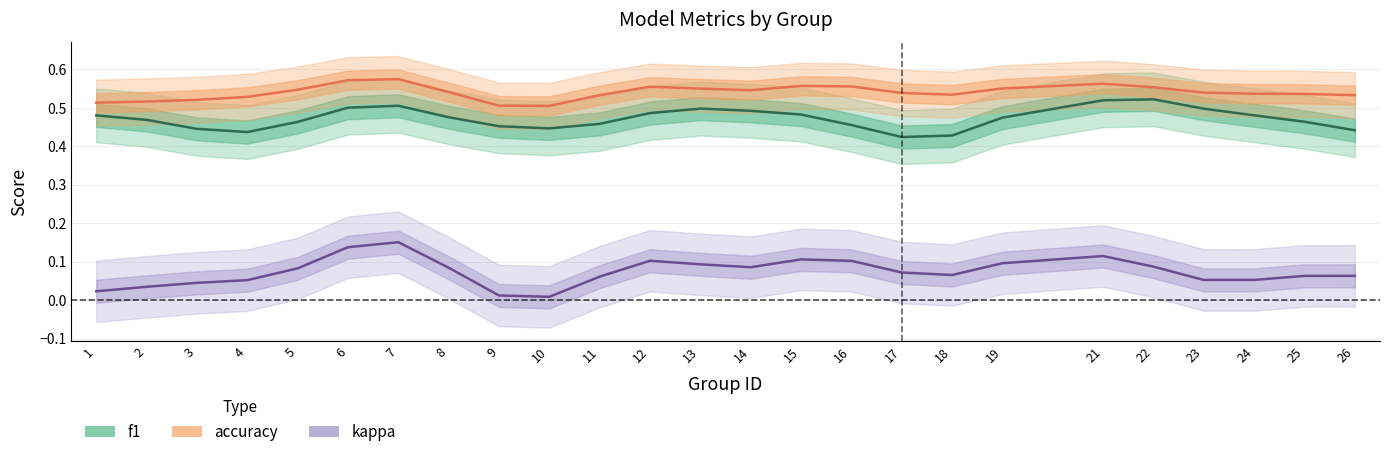

Reading left to right, extract all data points from this chart.

f1: 1=0.5	2=0.5	3=0.4	4=0.4	5=0.5	6=0.5	7=0.5	8=0.5	9=0.5	10=0.4	11=0.5	12=0.5	13=0.5	14=0.5	15=0.5	16=0.5	17=0.4	18=0.4	19=0.5	21=0.5	22=0.5	23=0.5	24=0.5	25=0.5	26=0.4
accuracy: 1=0.5	2=0.5	3=0.5	4=0.5	5=0.5	6=0.6	7=0.6	8=0.5	9=0.5	10=0.5	11=0.5	12=0.6	13=0.6	14=0.5	15=0.6	16=0.6	17=0.5	18=0.5	19=0.6	21=0.6	22=0.6	23=0.5	24=0.5	25=0.5	26=0.5
kappa: 1=0.0	2=0.0	3=0.0	4=0.1	5=0.1	6=0.1	7=0.2	8=0.1	9=0.0	10=0.0	11=0.1	12=0.1	13=0.1	14=0.1	15=0.1	16=0.1	17=0.1	18=0.1	19=0.1	21=0.1	22=0.1	23=0.1	24=0.1	25=0.1	26=0.1